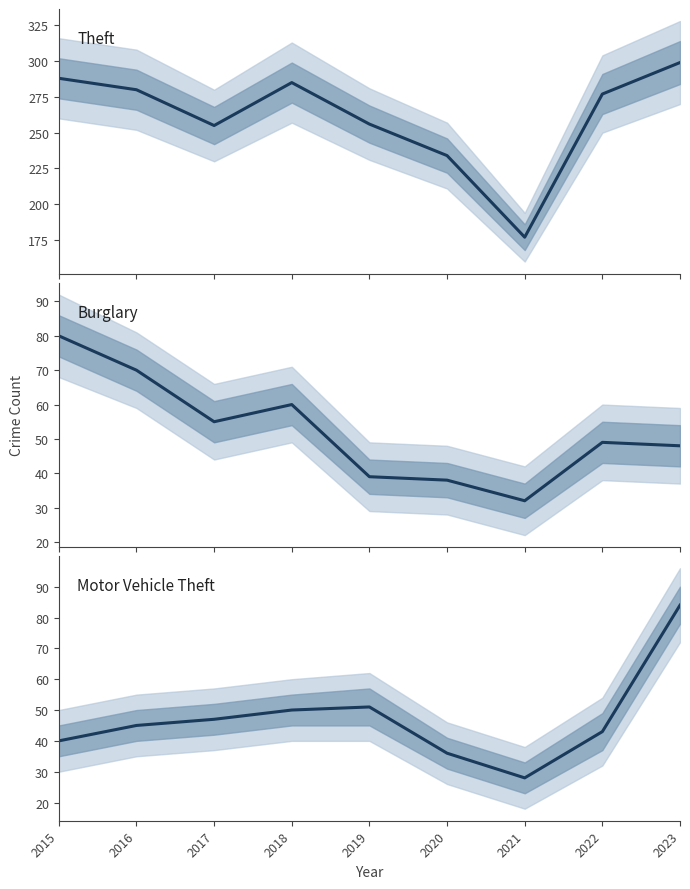

True or false: Motor Vehicle Theft and Theft intersect in this chart.

False